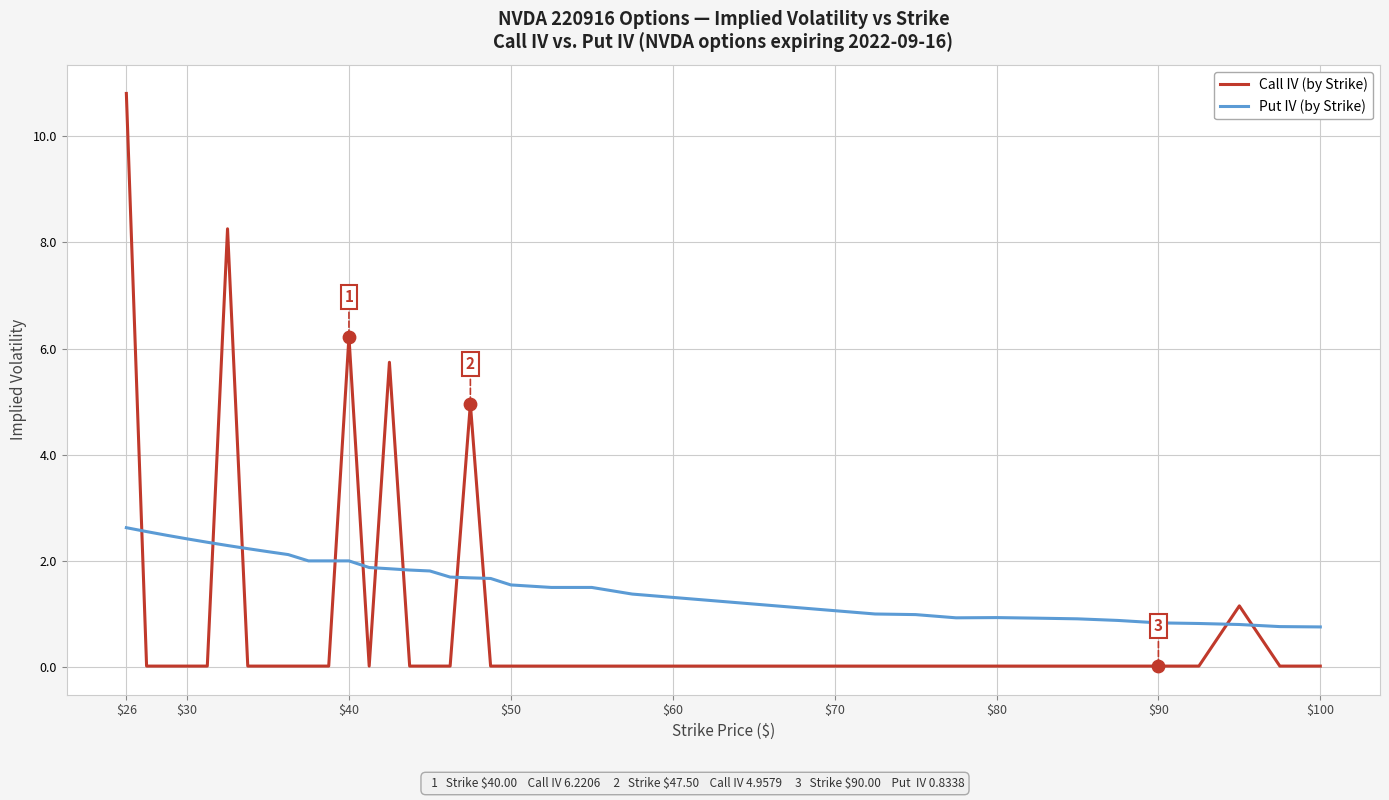

At how many categories does at least one series exceed 9?

1